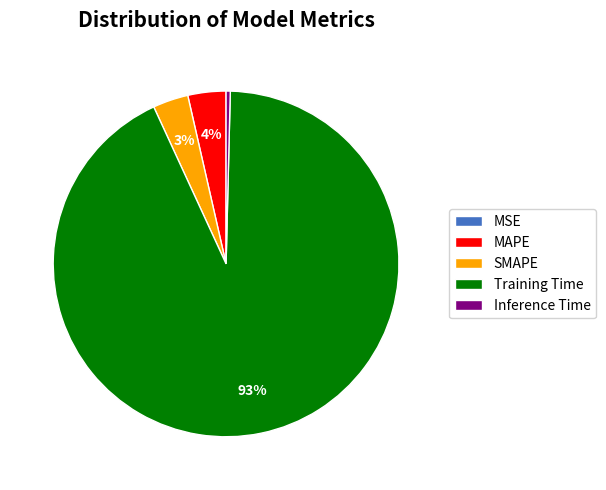

Combined, do Inference Time and Training Time account for over 50%?

Yes